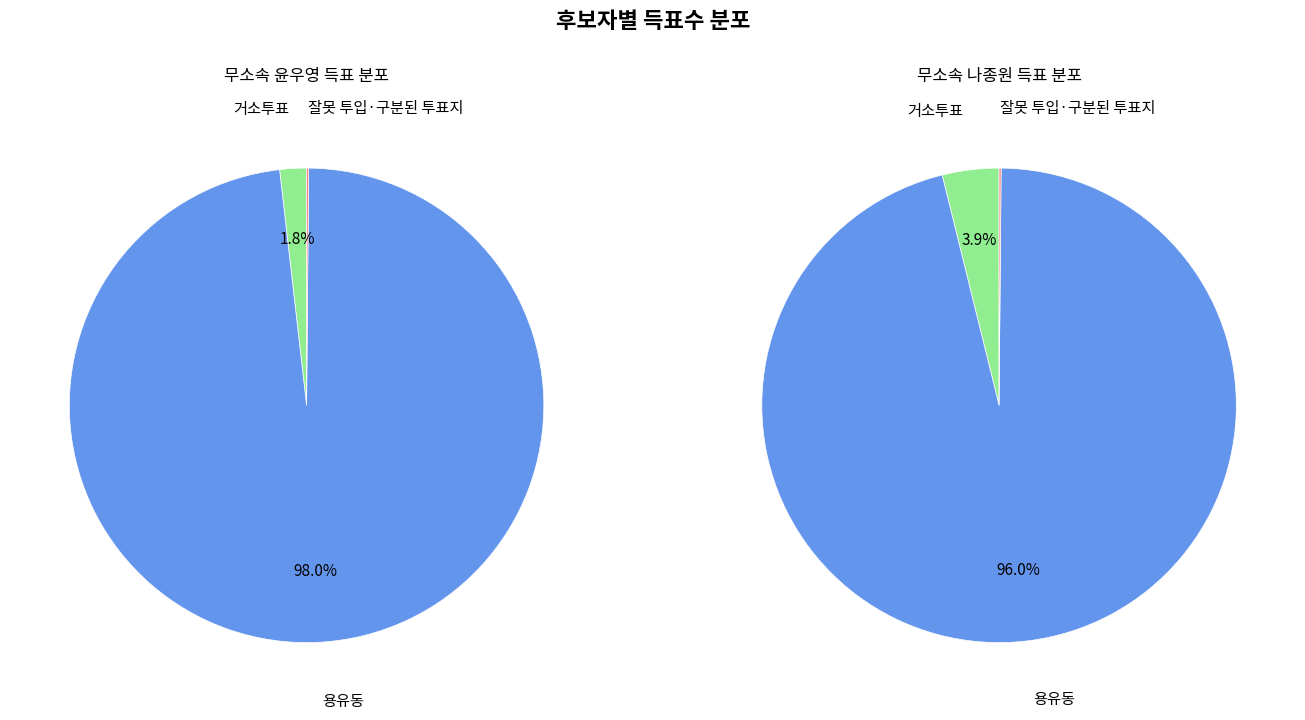

How many slices are in this pie chart?

3